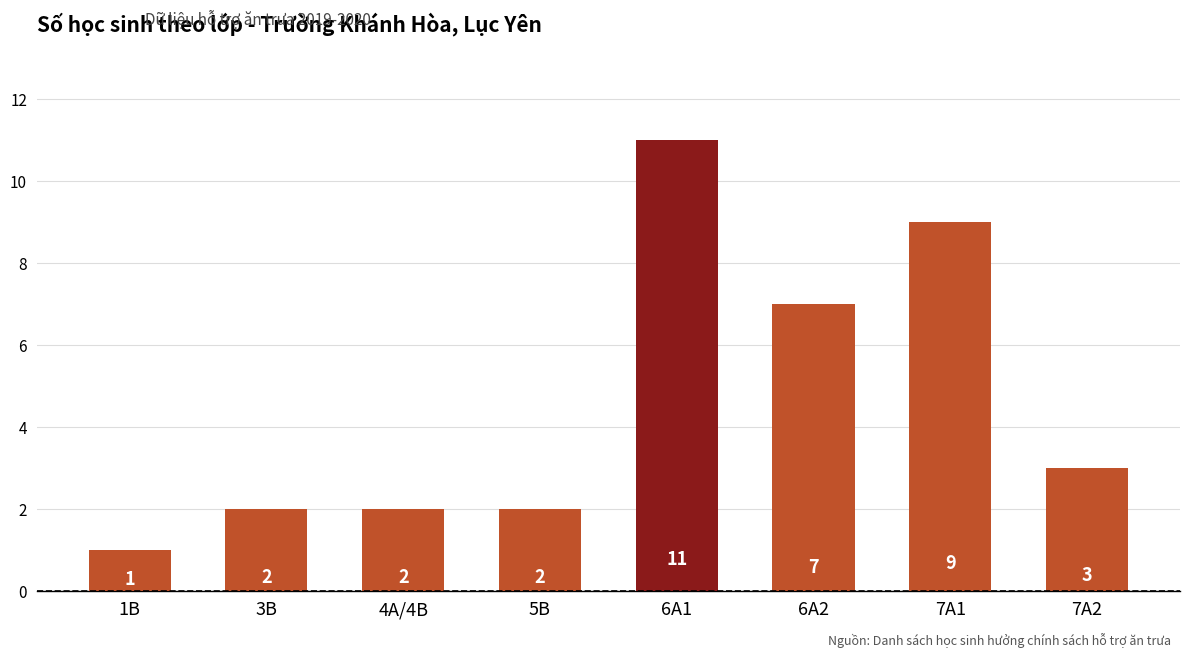

Where does the data first go above 3?

6A1